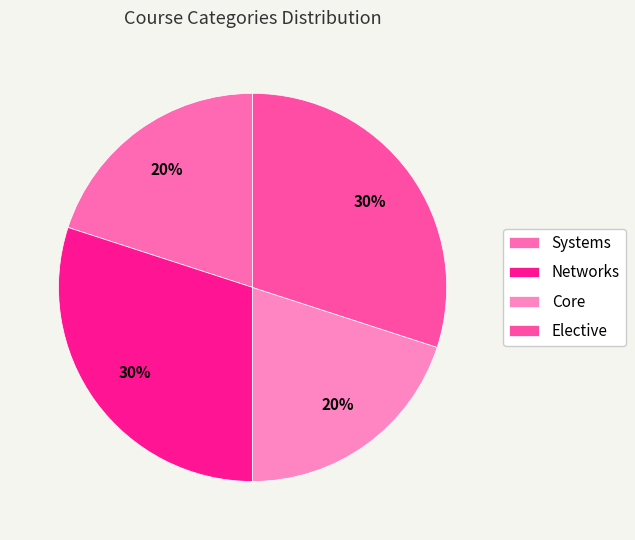

What percentage is the Networks slice, to the nearest percent?

30%